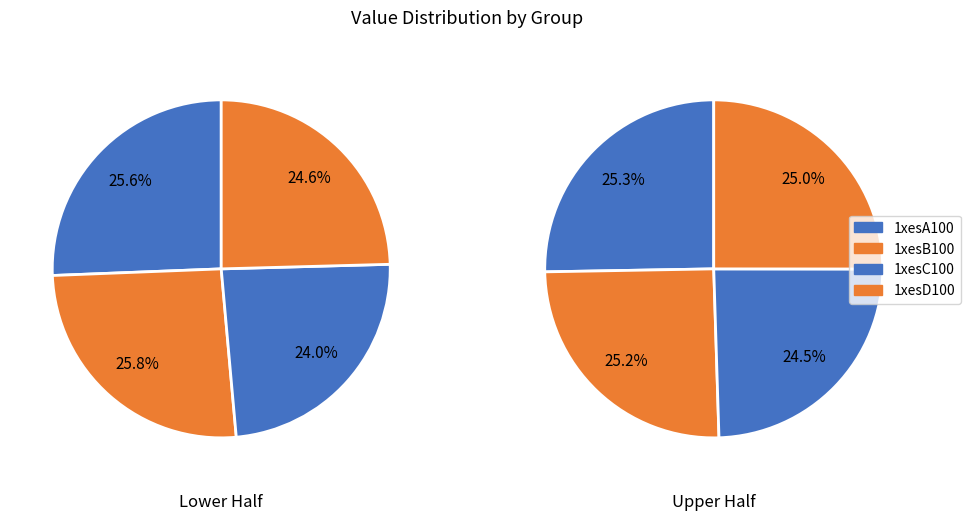

To the nearest percent, what is the difference between the 1xesD100 and 1xesC100 slice percentages?

1%